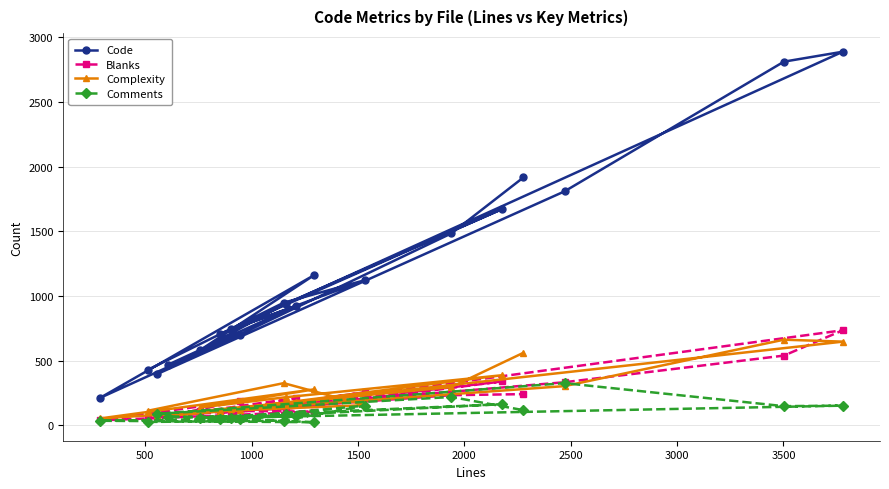

Which series has the widest spread of values?

Code